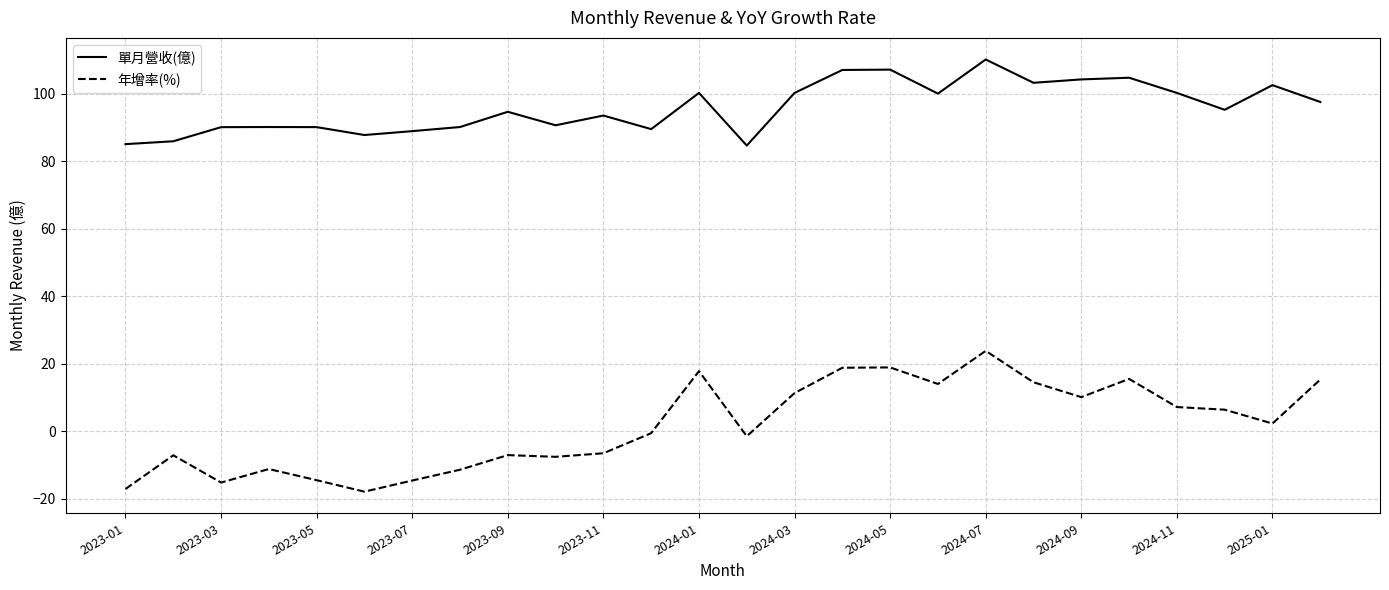

What is the lowest value of the 單月營收(億) series?

84.6